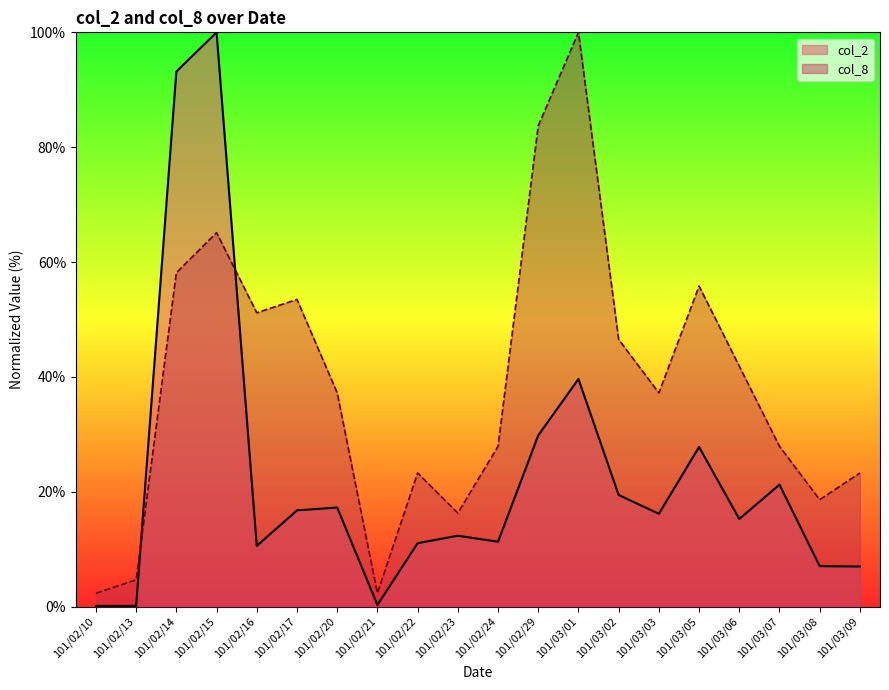

At which label does col_8 reach its peak?

101/03/01